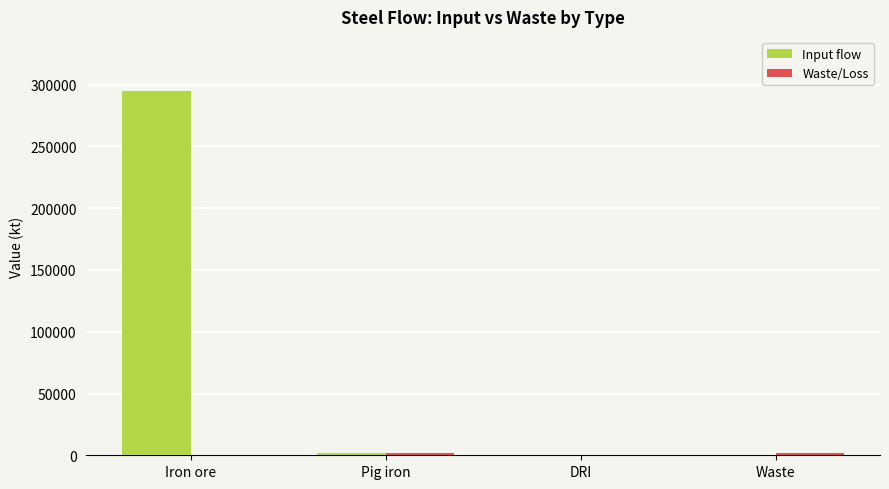

How many categories are shown in the chart?

4